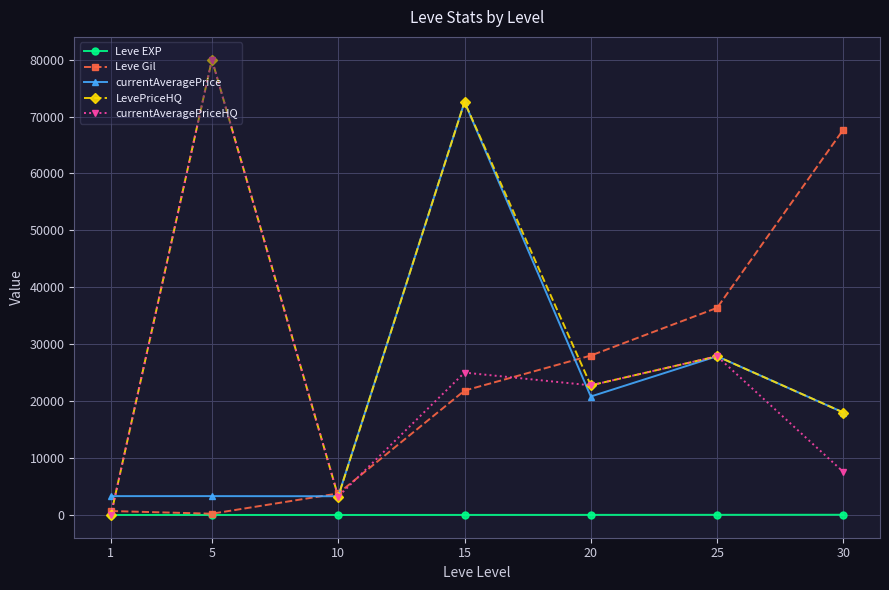

What is the value of the Leve EXP point at the 2nd from the left?

2